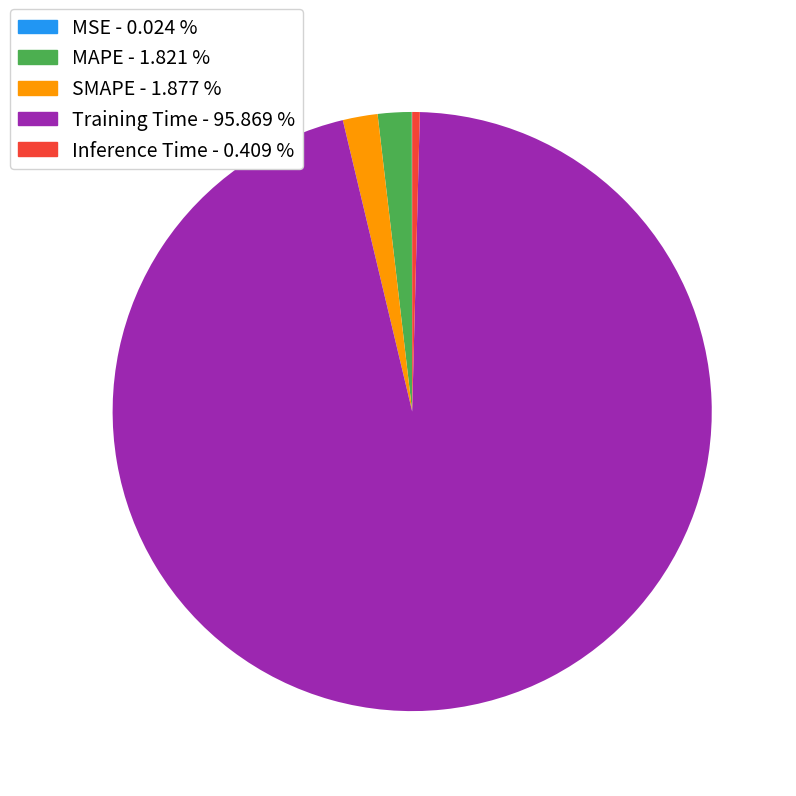

What is the largest slice in the pie chart?

Training Time